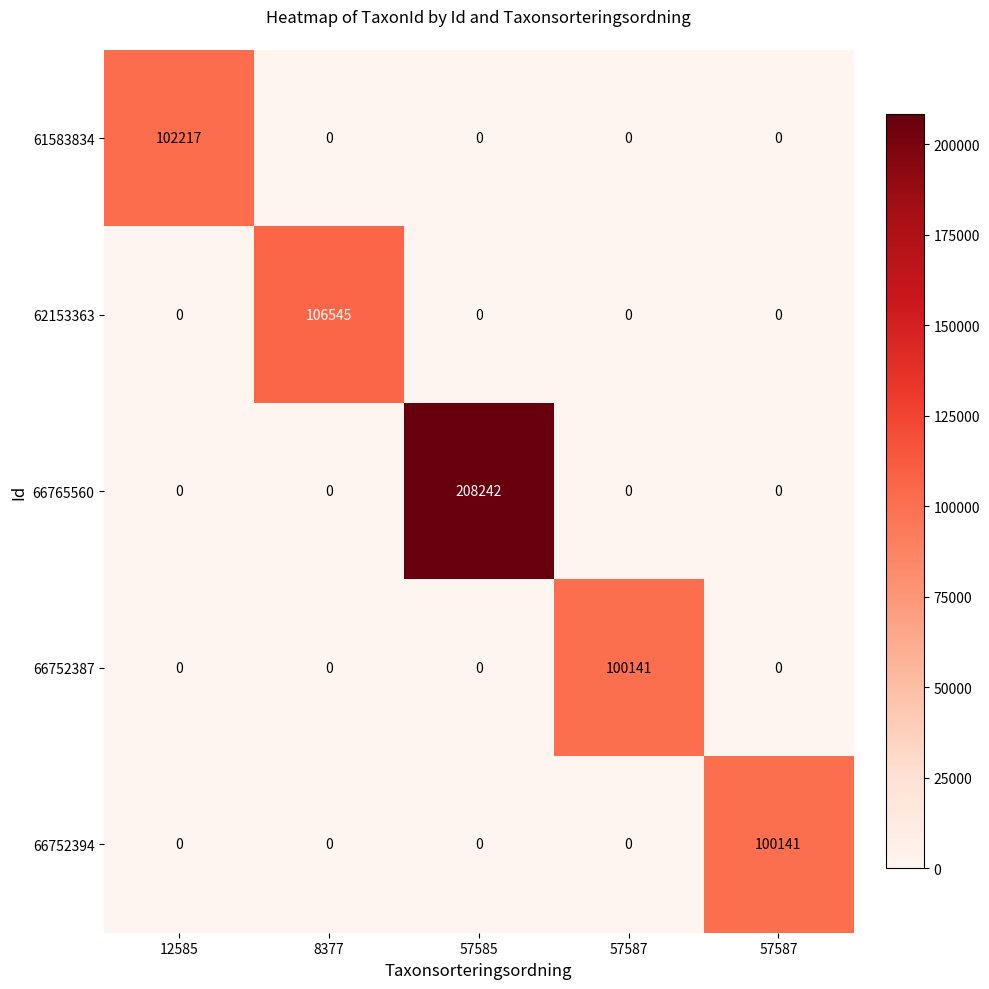

What is the spread (max minus min) of values at 8377?

106545